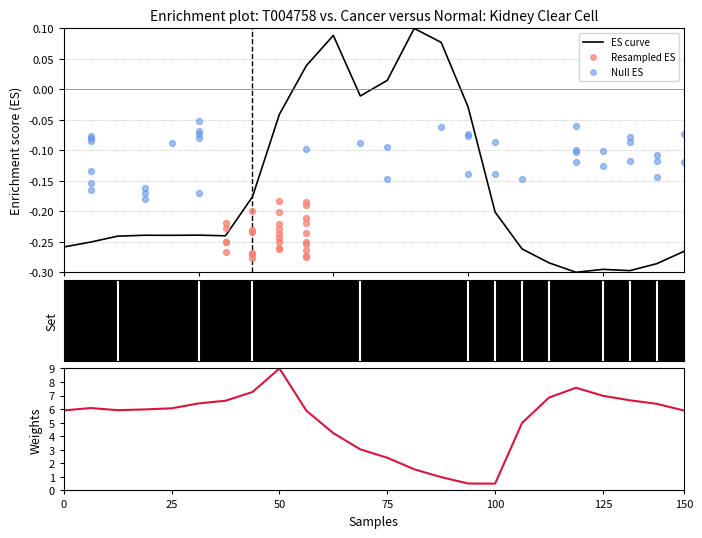

Is the value of 0.0 at 14 greater than the value of 0.2 at 6?

No